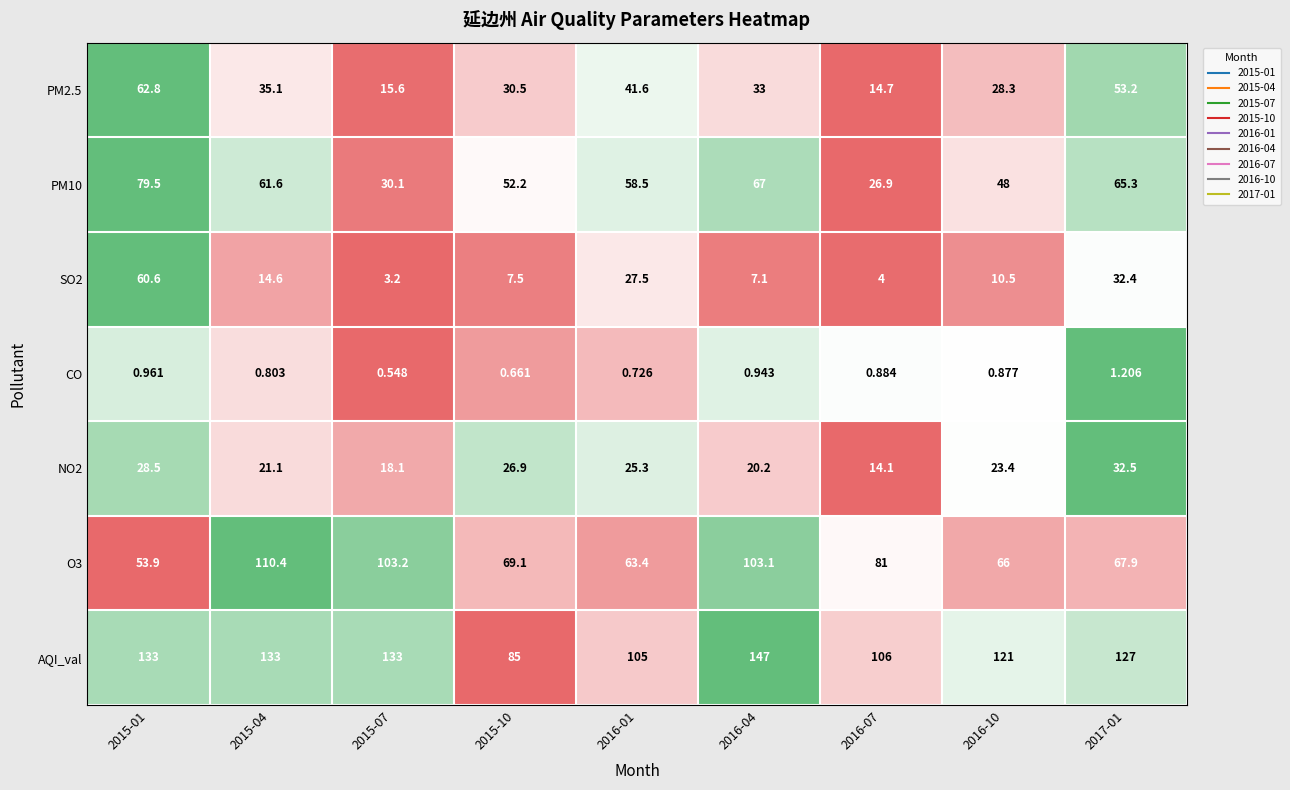

At which category is the sum across all series the highest?

2015-01